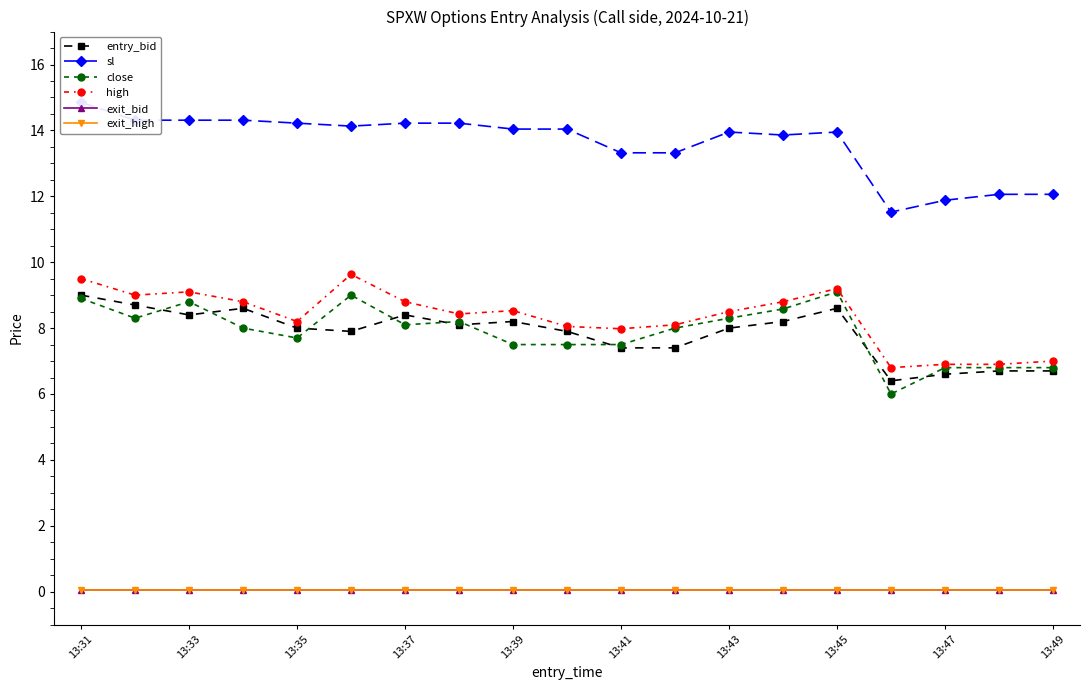

List the series in order of their peak value, highest first.

sl, high, close, entry_bid, exit_bid, exit_high